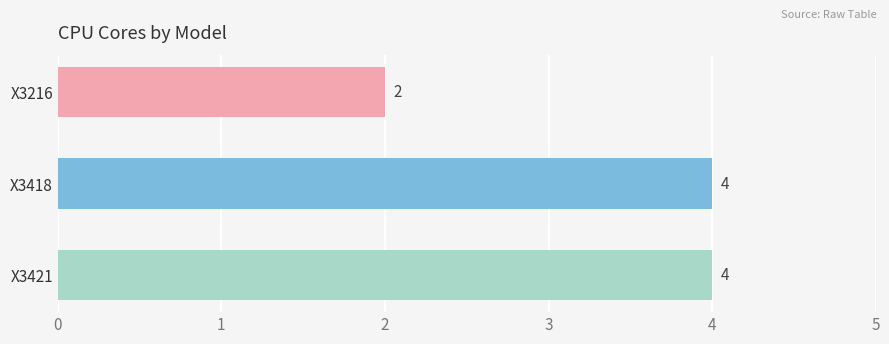

What is the approximate value at X3421?

4